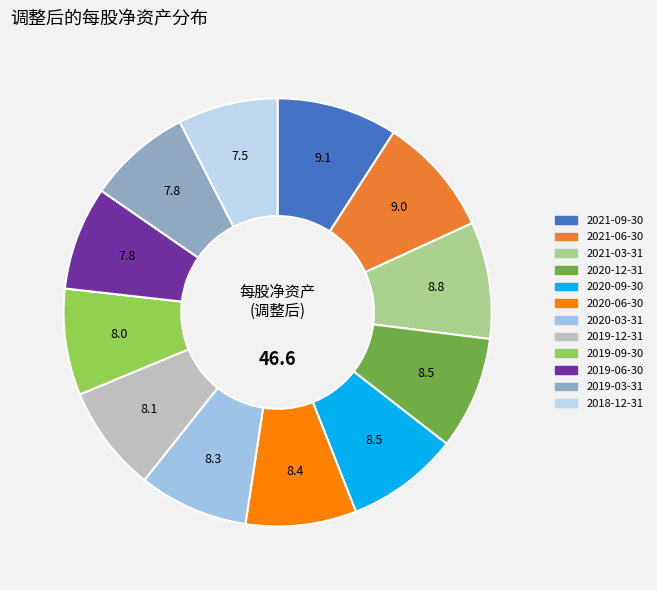

True or false: 2020-06-30 accounts for 8% of the total.

True